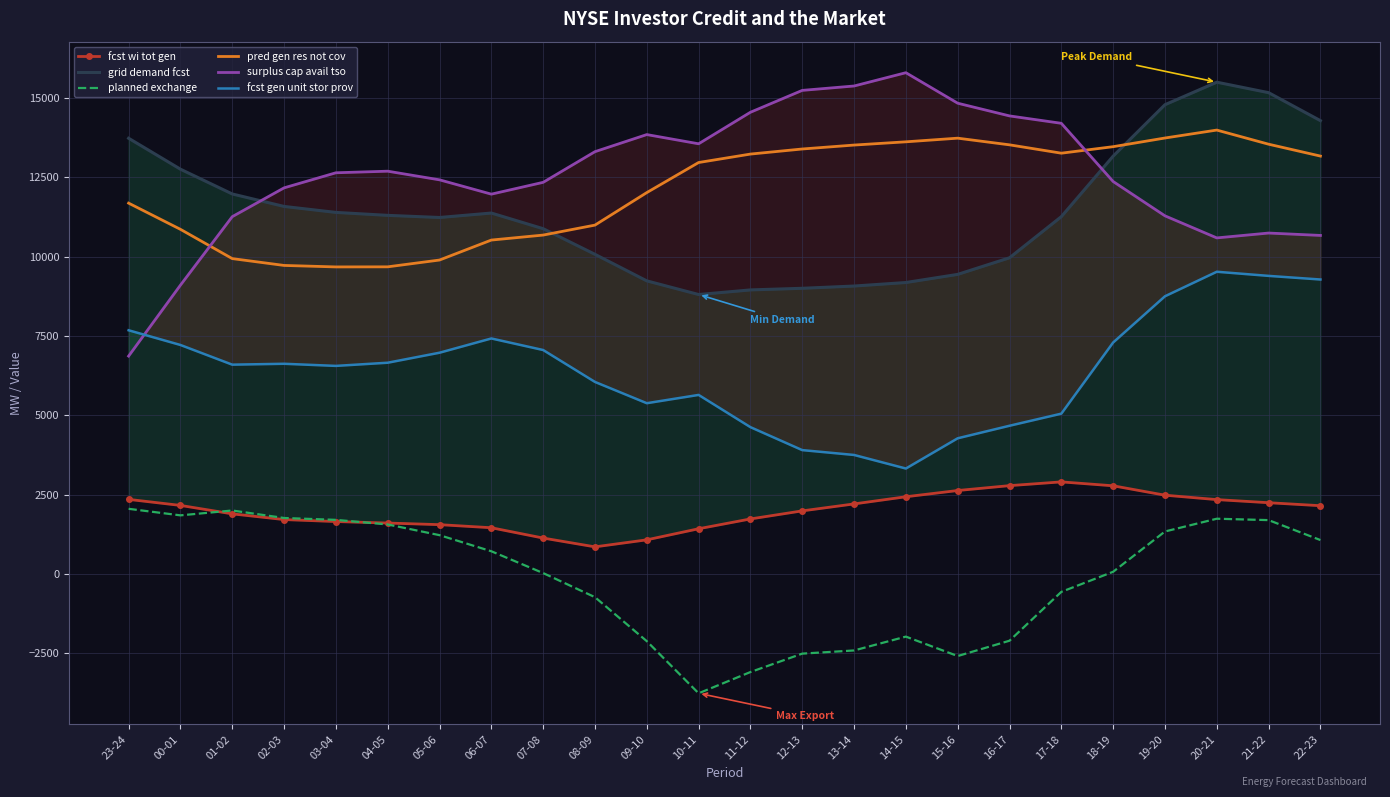

Count the number of categories in the chart.

24